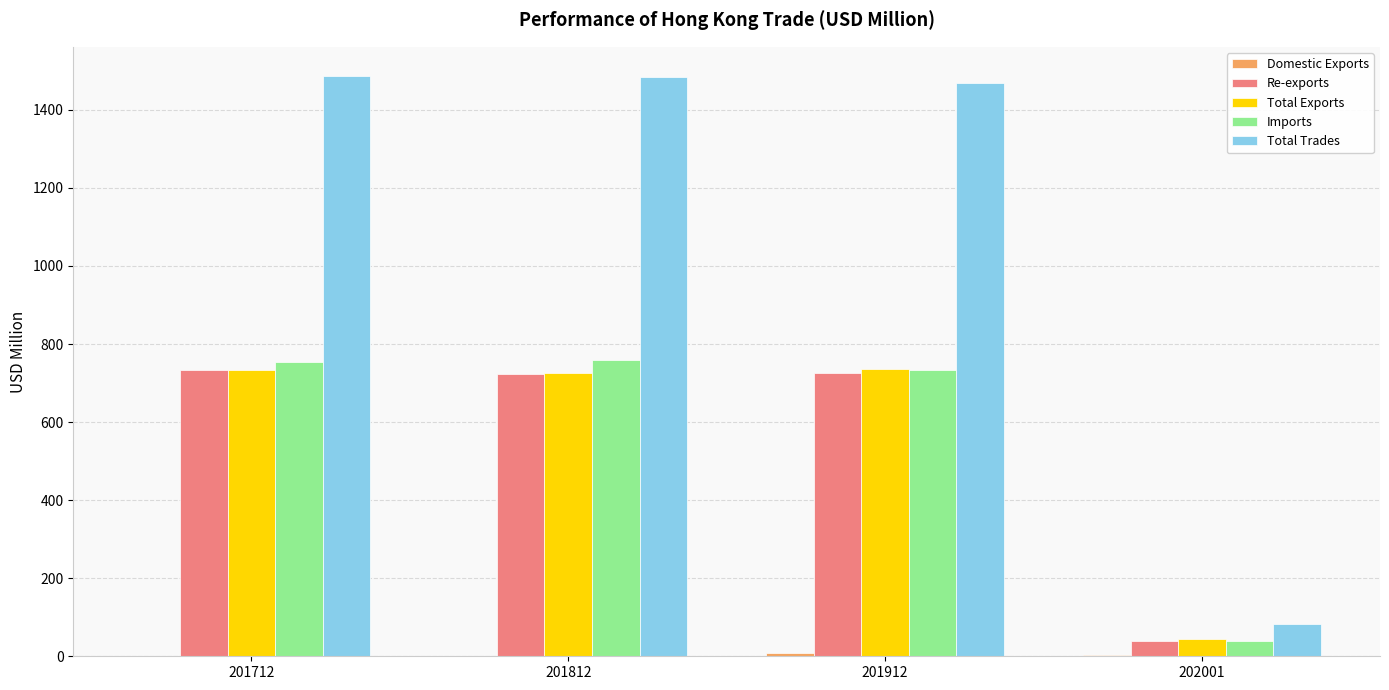

Which series has the largest total across all categories?

Total Trades